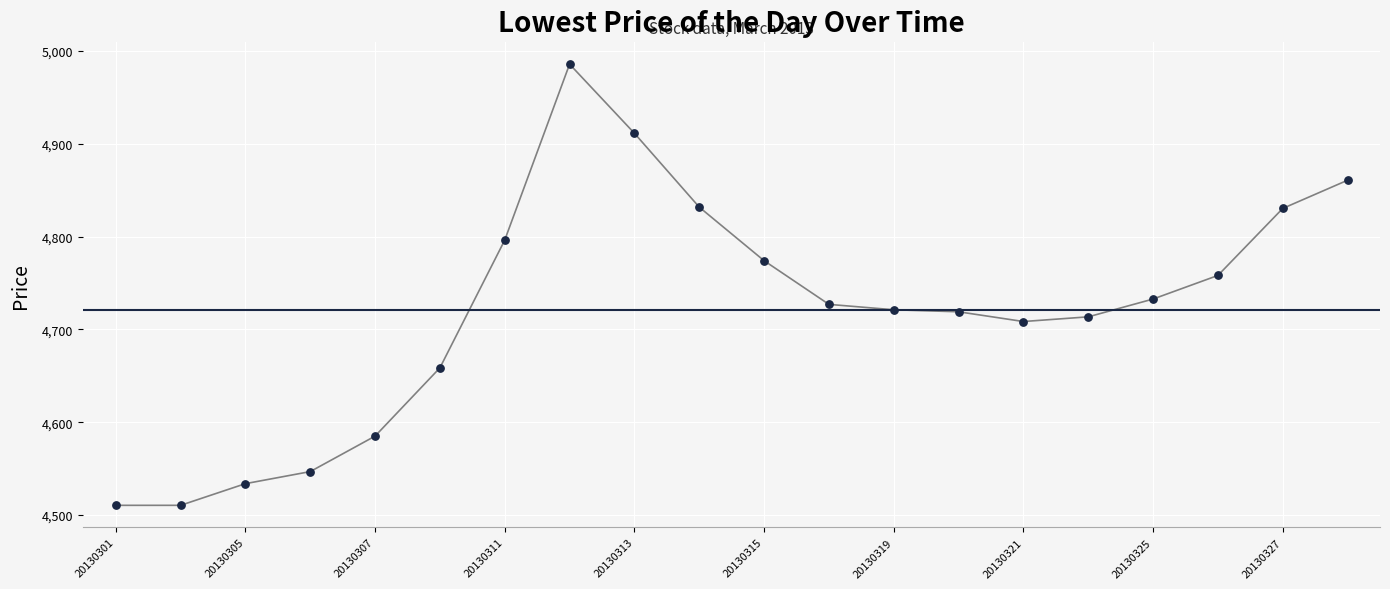

What is the minimum value shown in the chart?

4510.5